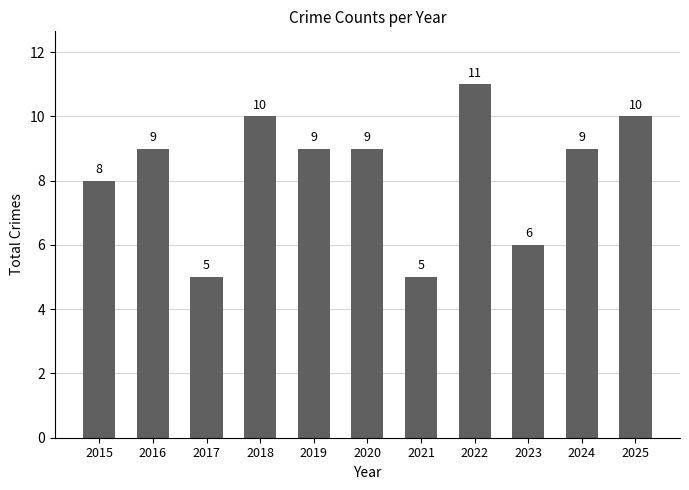

What is the change in value from 2015 to 2019?

+1